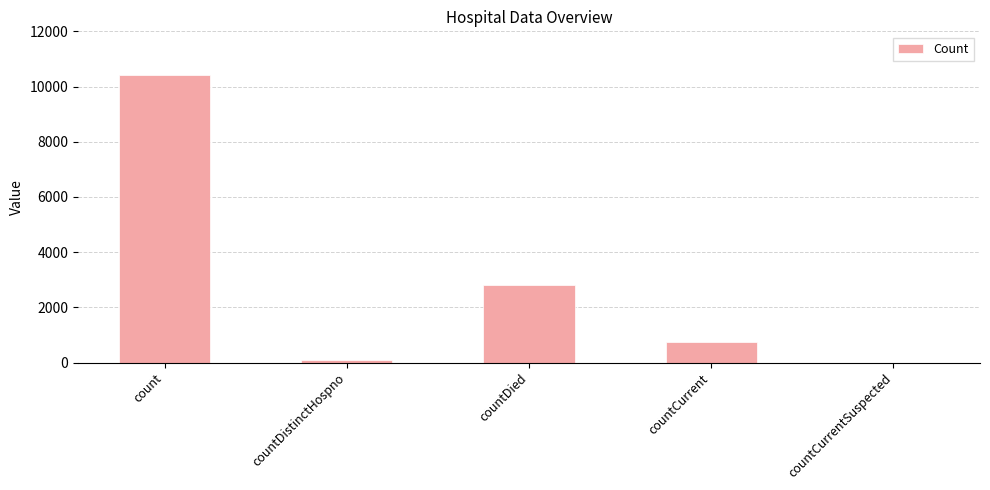

Which has a higher value, countDied or countCurrentSuspected?

countDied